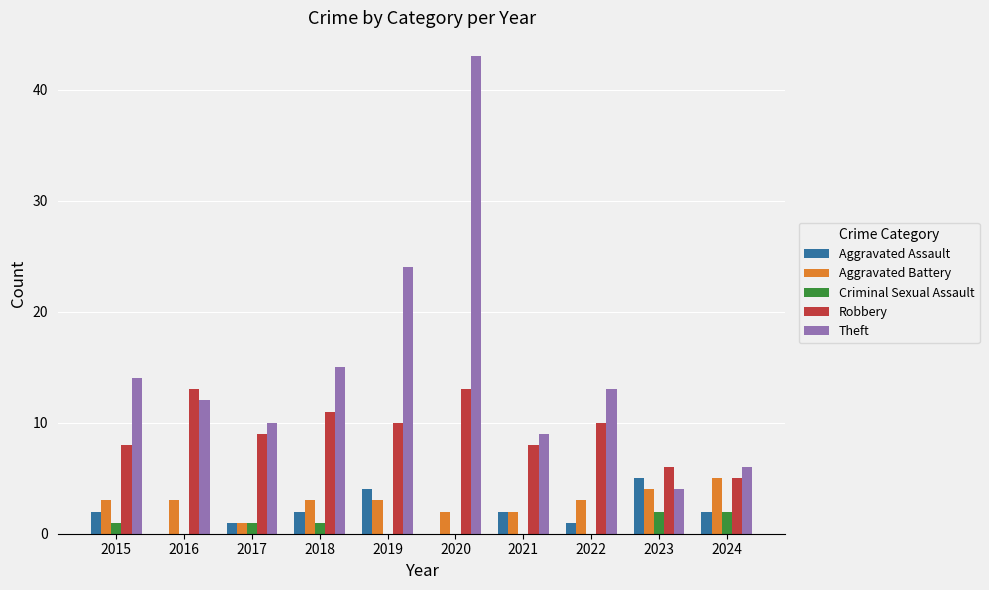

Which category has the highest value across all series?

2020